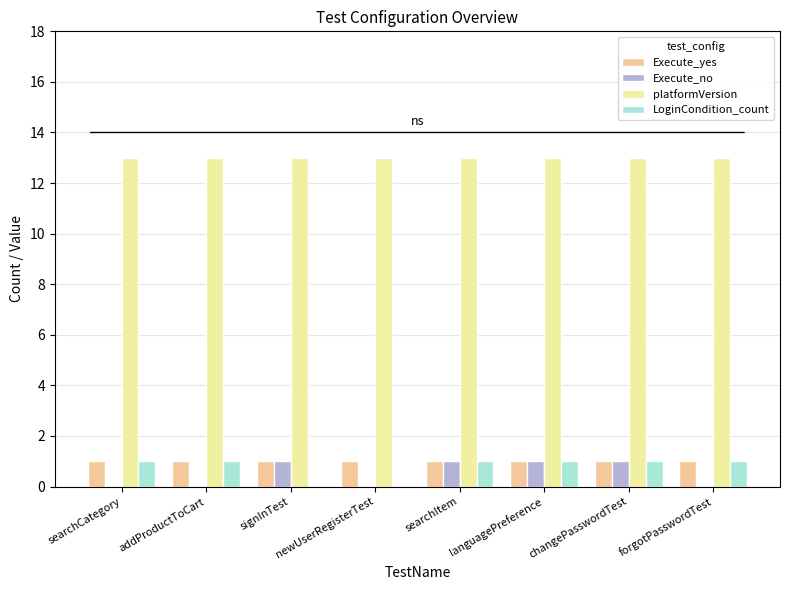

Reading left to right, transcribe all the data shown in this chart.

Execute_yes: searchCategory=1	addProductToCart=1	signInTest=1	newUserRegisterTest=1	searchItem=1	languagePreference=1	changePasswordTest=1	forgotPasswordTest=1
Execute_no: searchCategory=0	addProductToCart=0	signInTest=1	newUserRegisterTest=0	searchItem=1	languagePreference=1	changePasswordTest=1	forgotPasswordTest=0
platformVersion: searchCategory=13	addProductToCart=13	signInTest=13	newUserRegisterTest=13	searchItem=13	languagePreference=13	changePasswordTest=13	forgotPasswordTest=13
LoginCondition_count: searchCategory=1	addProductToCart=1	signInTest=0	newUserRegisterTest=0	searchItem=1	languagePreference=1	changePasswordTest=1	forgotPasswordTest=1